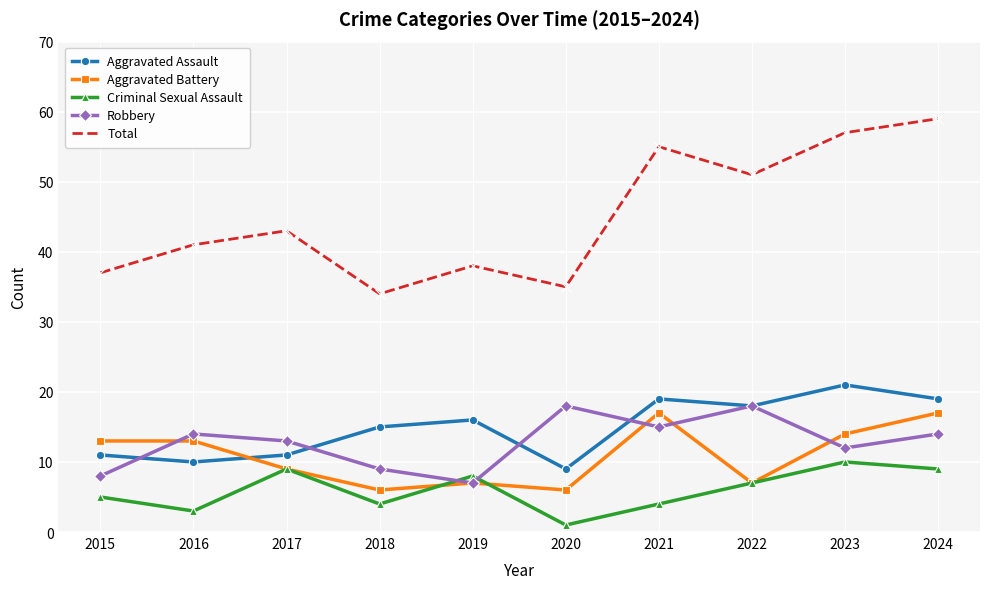

True or false: Total and Aggravated Battery cross at least once.

False